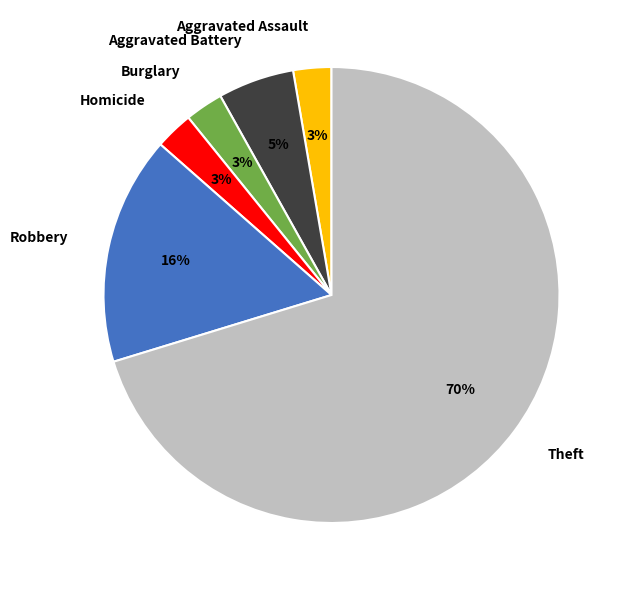

The Burglary slice represents 3% of the pie. True or false?

True